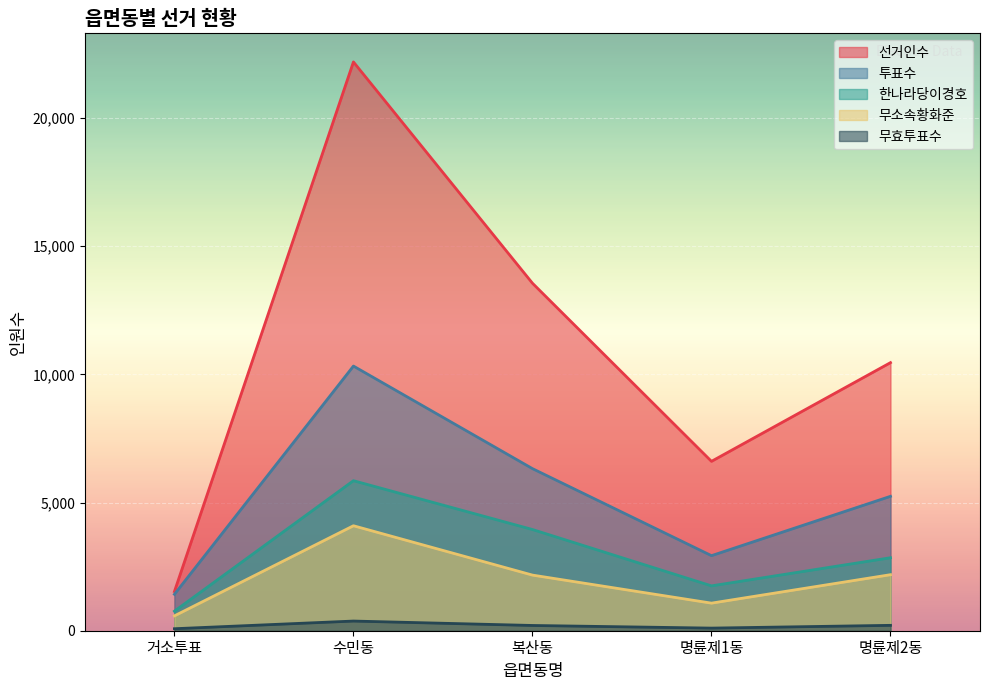

Where is the first local minimum for 투표수?

명륜제1동